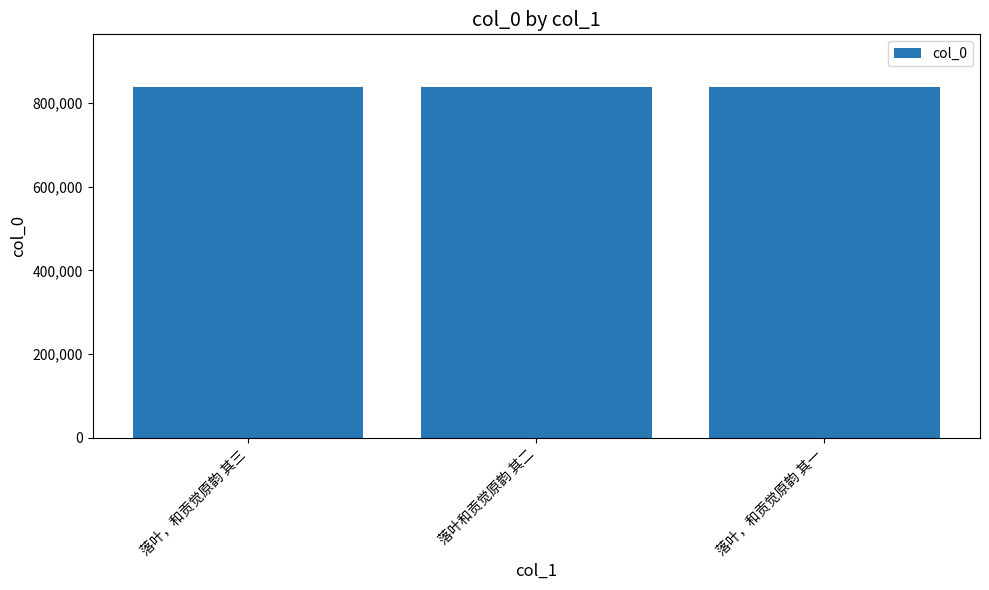

What is the value of the 2nd bar from the left?

838107